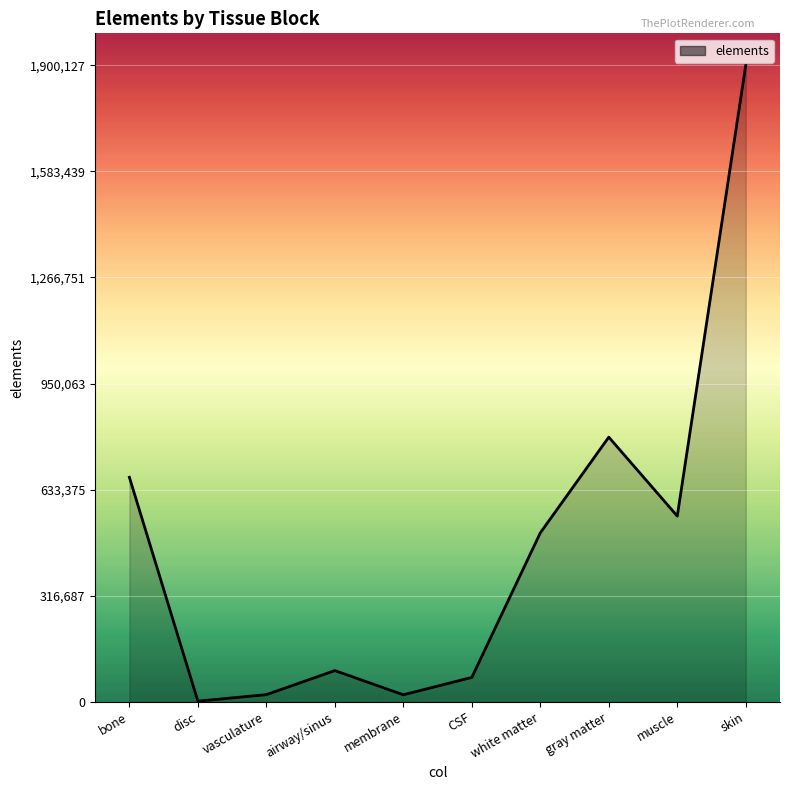

Does the chart display data point markers on the line(s)?

No